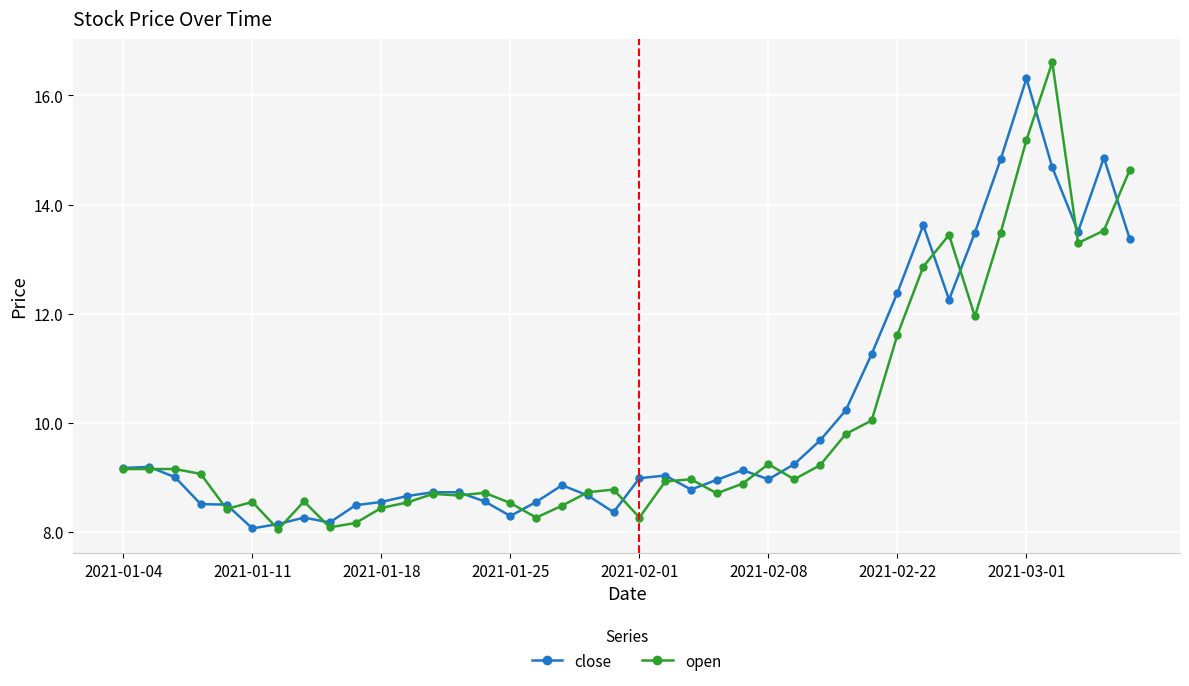

True or false: open has more than 2 interior local peaks.

True